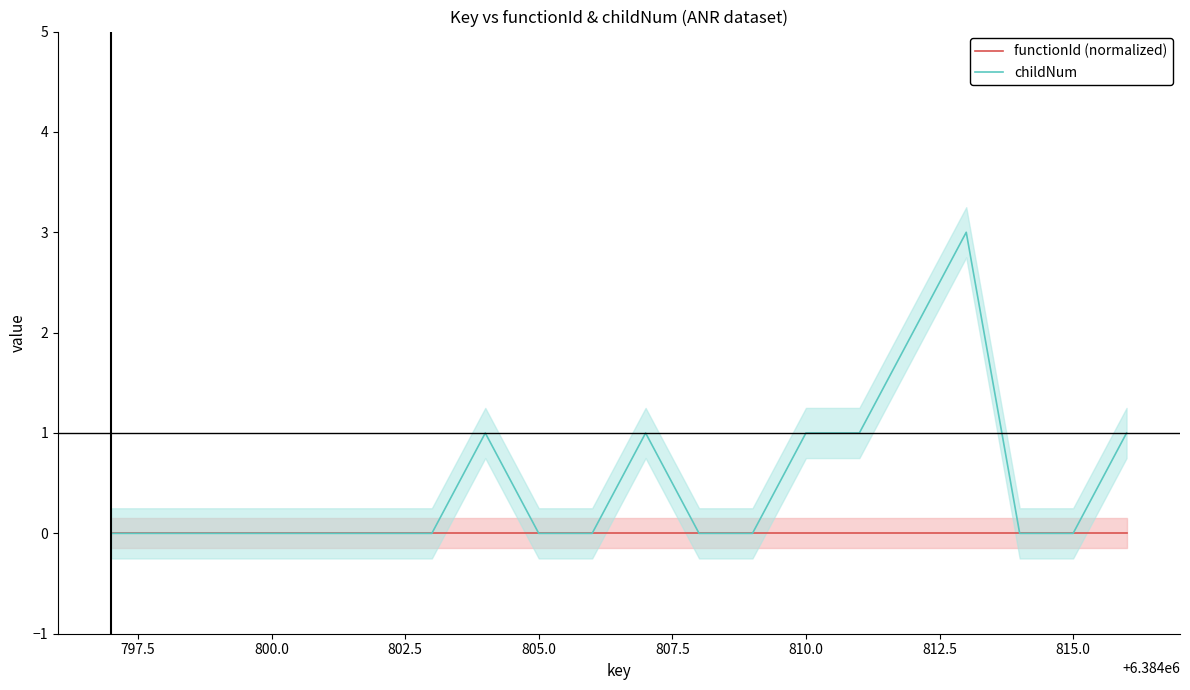

Count the number of data series in this chart.

2